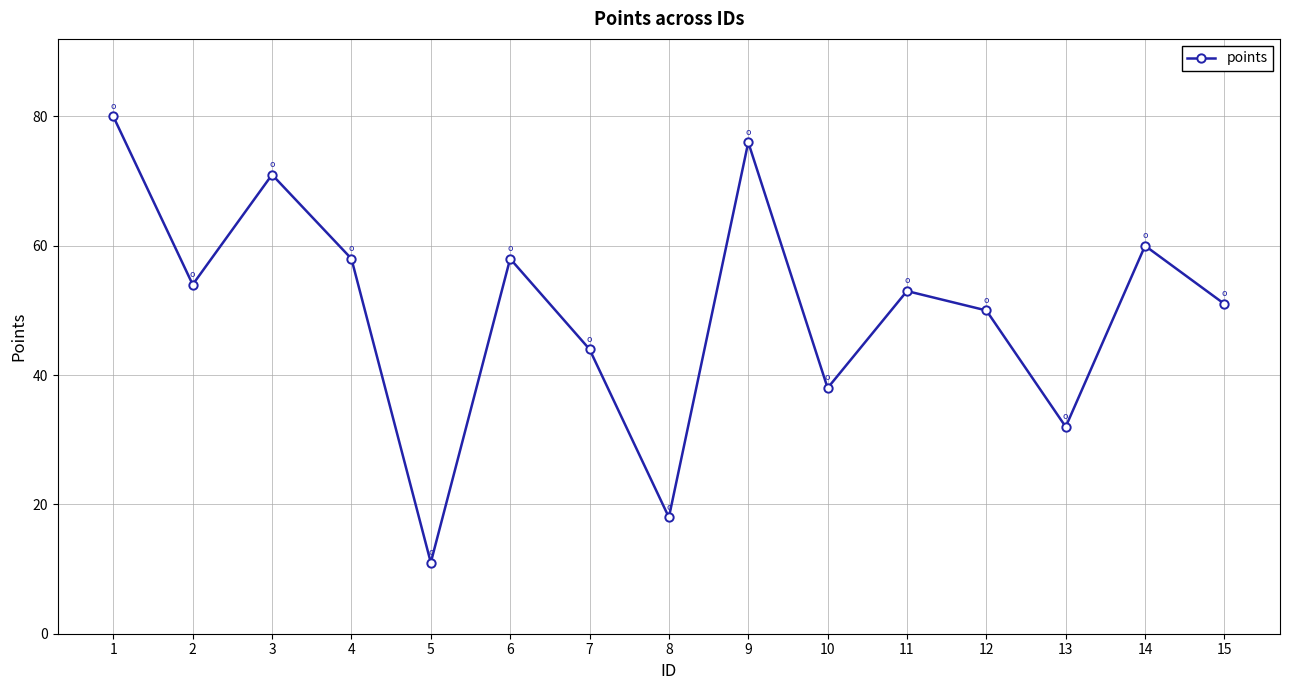

Reading left to right, what are all the values shown in this chart?

80	54	71	58	11	58	44	18	76	38	53	50	32	60	51